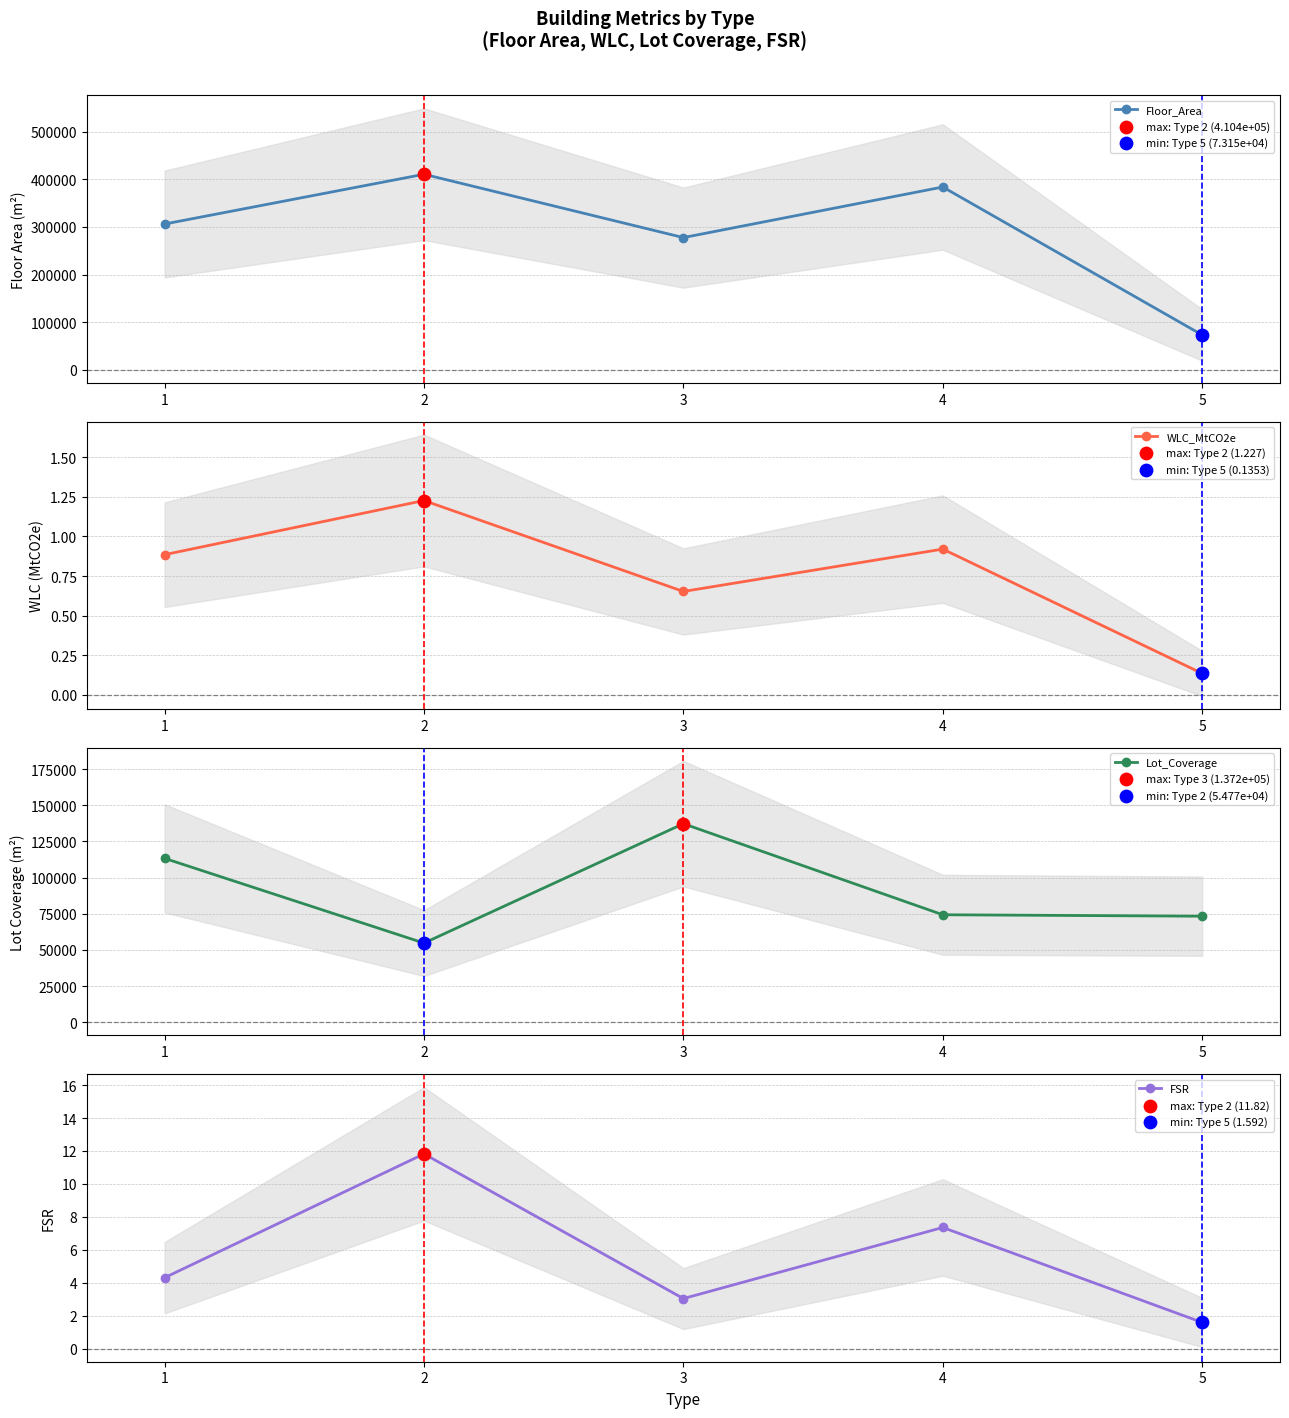

Is the value of Lot_Coverage at 2 greater than the value of FSR at 4?

Yes